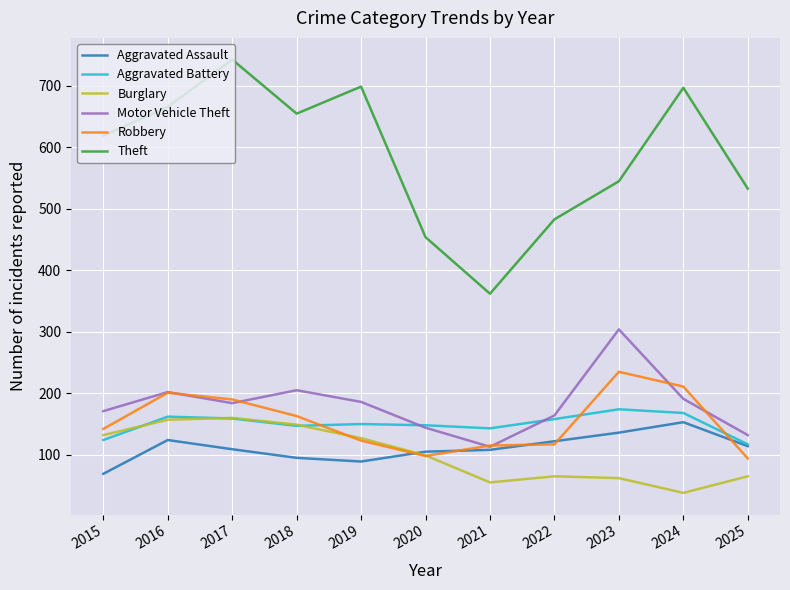

Where does the Aggravated Assault series first go above 109?

2016